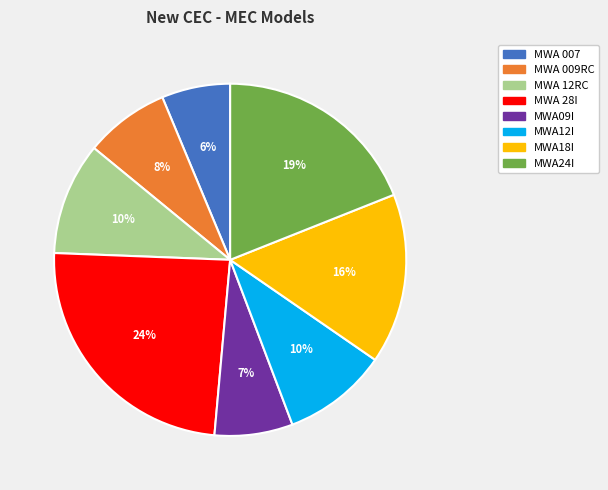

To the nearest percent, what is the average slice percentage?

12%